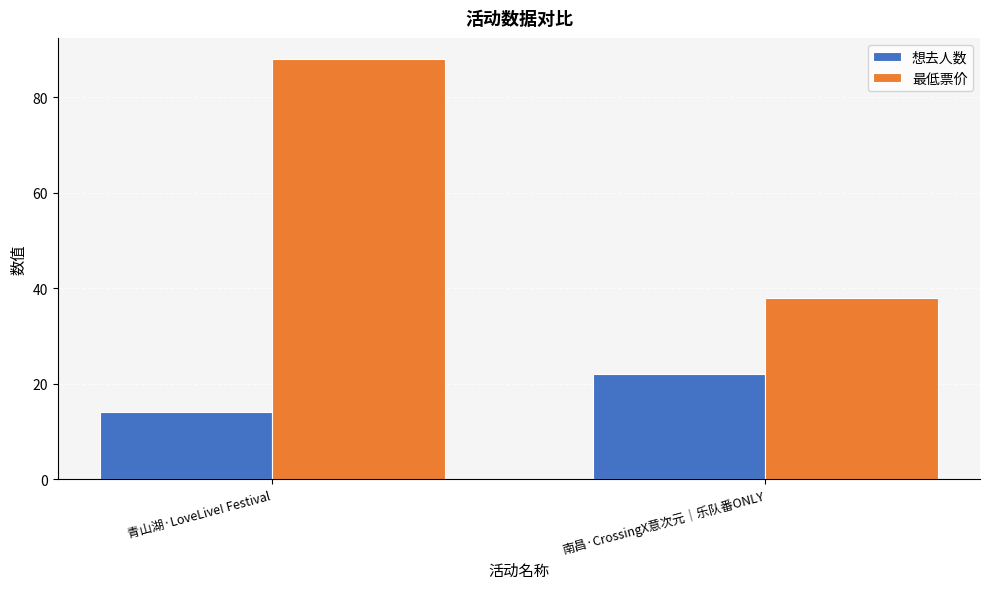

The 最低票价 series shows 119 at 青山湖·LoveLive! Festival. True or false?

False